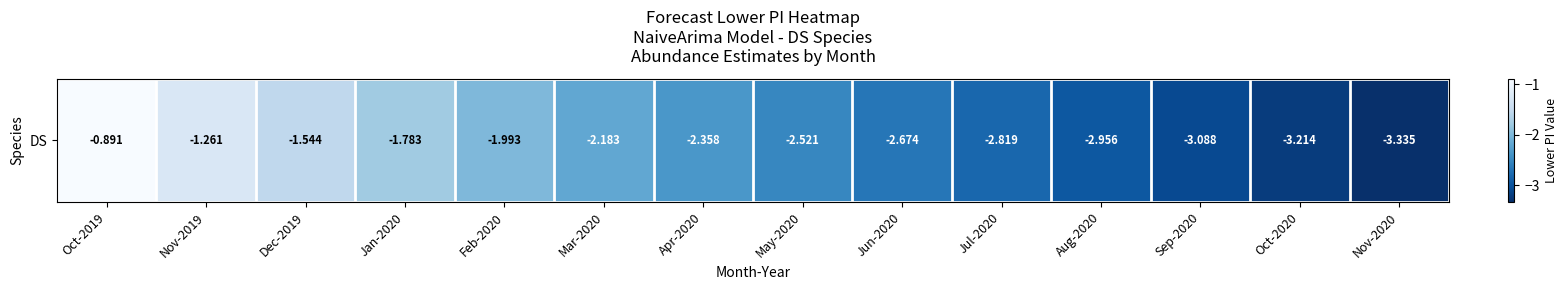

What is the average value?

-2.3